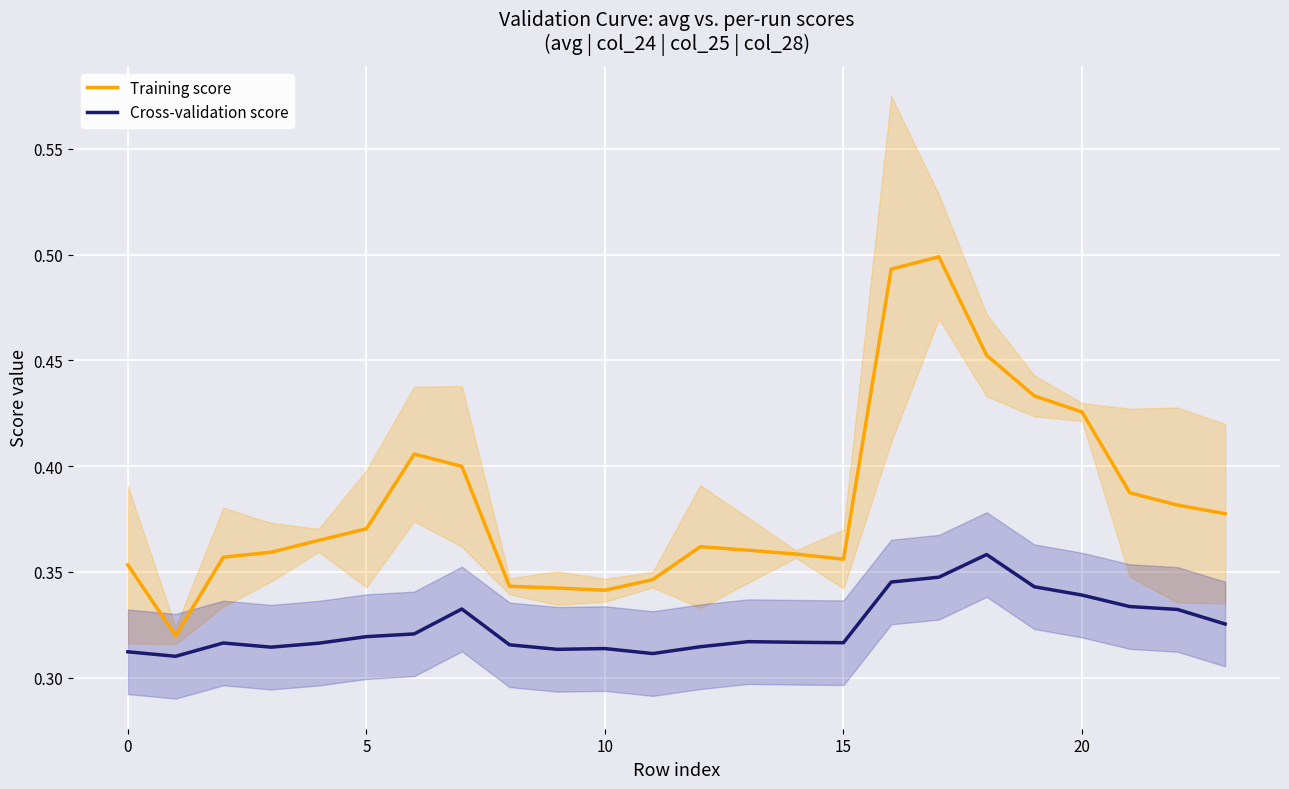

At which category is the sum across all series the highest?

17